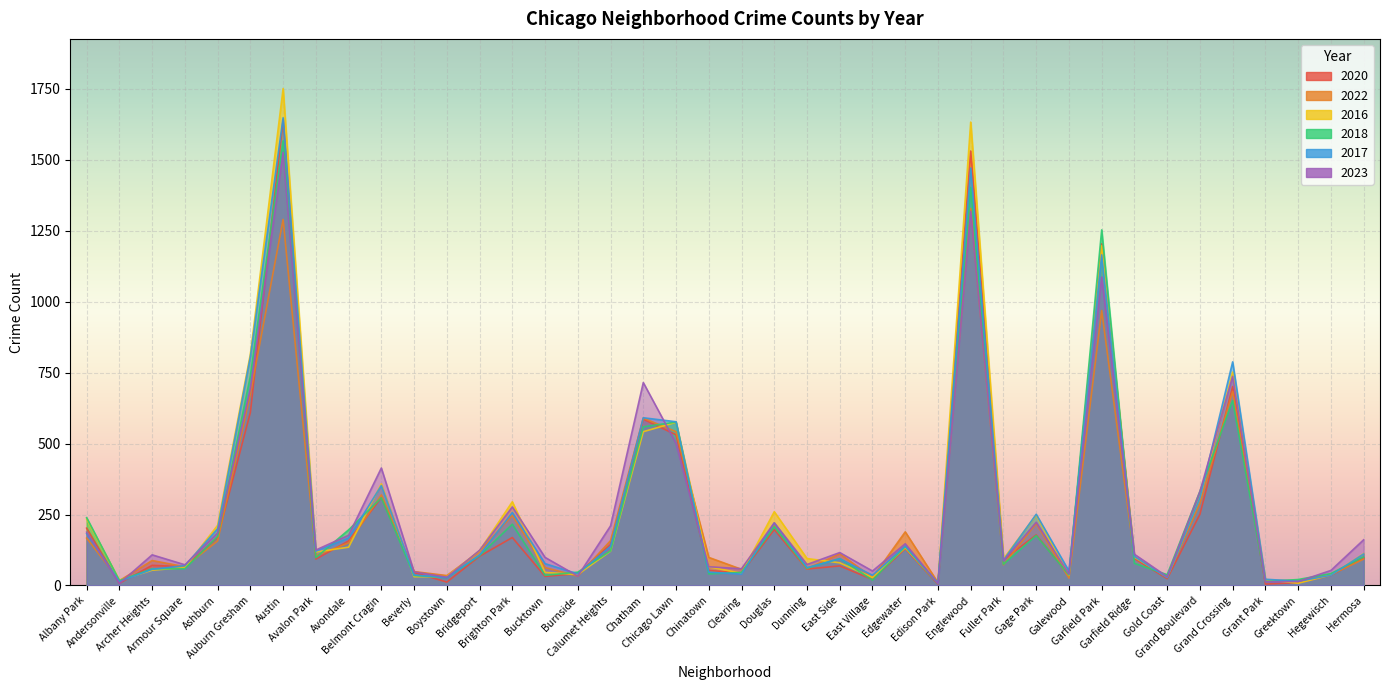

What is the smallest value displayed?

4